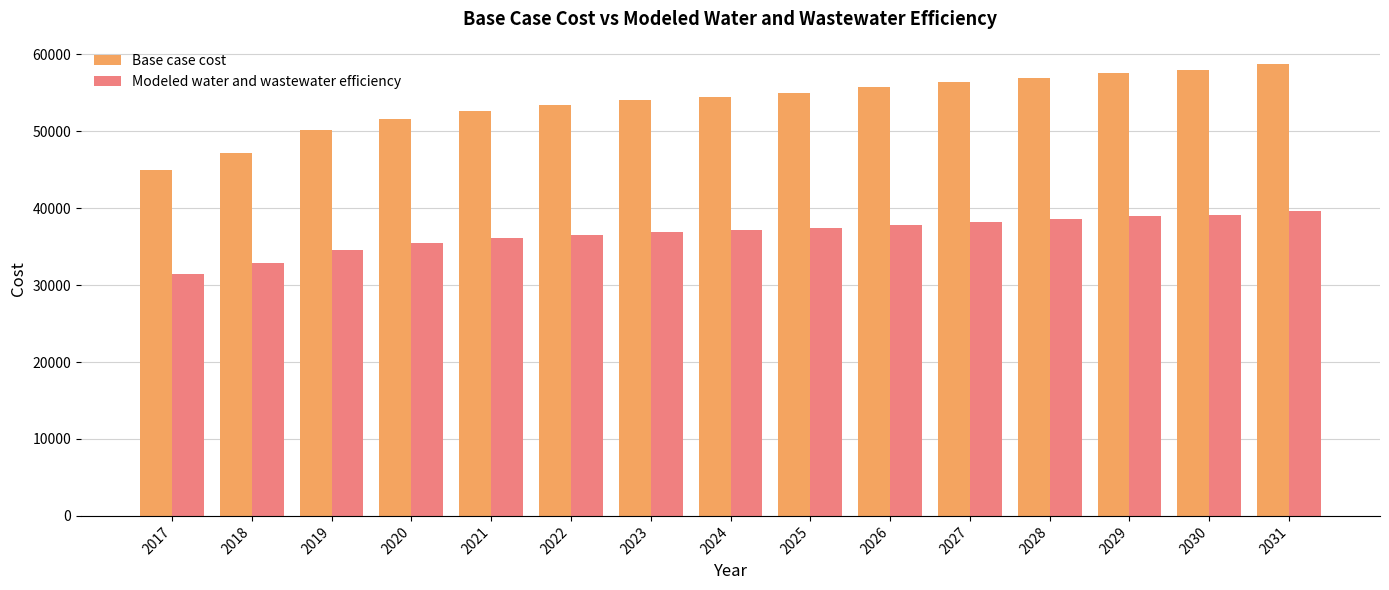

Which series has the largest total across all categories?

Base case cost